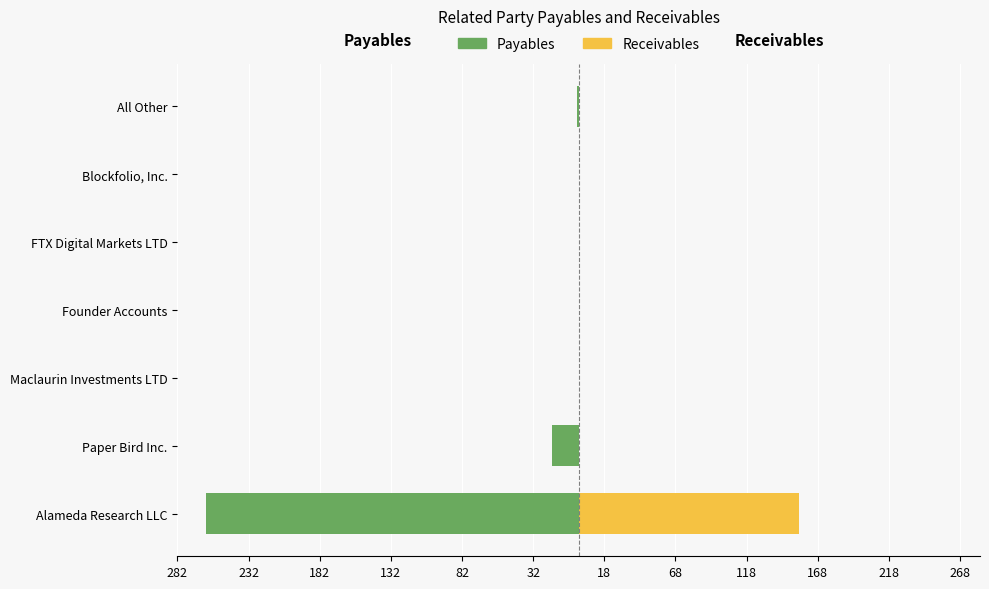

How many values in Payables are below zero?

3